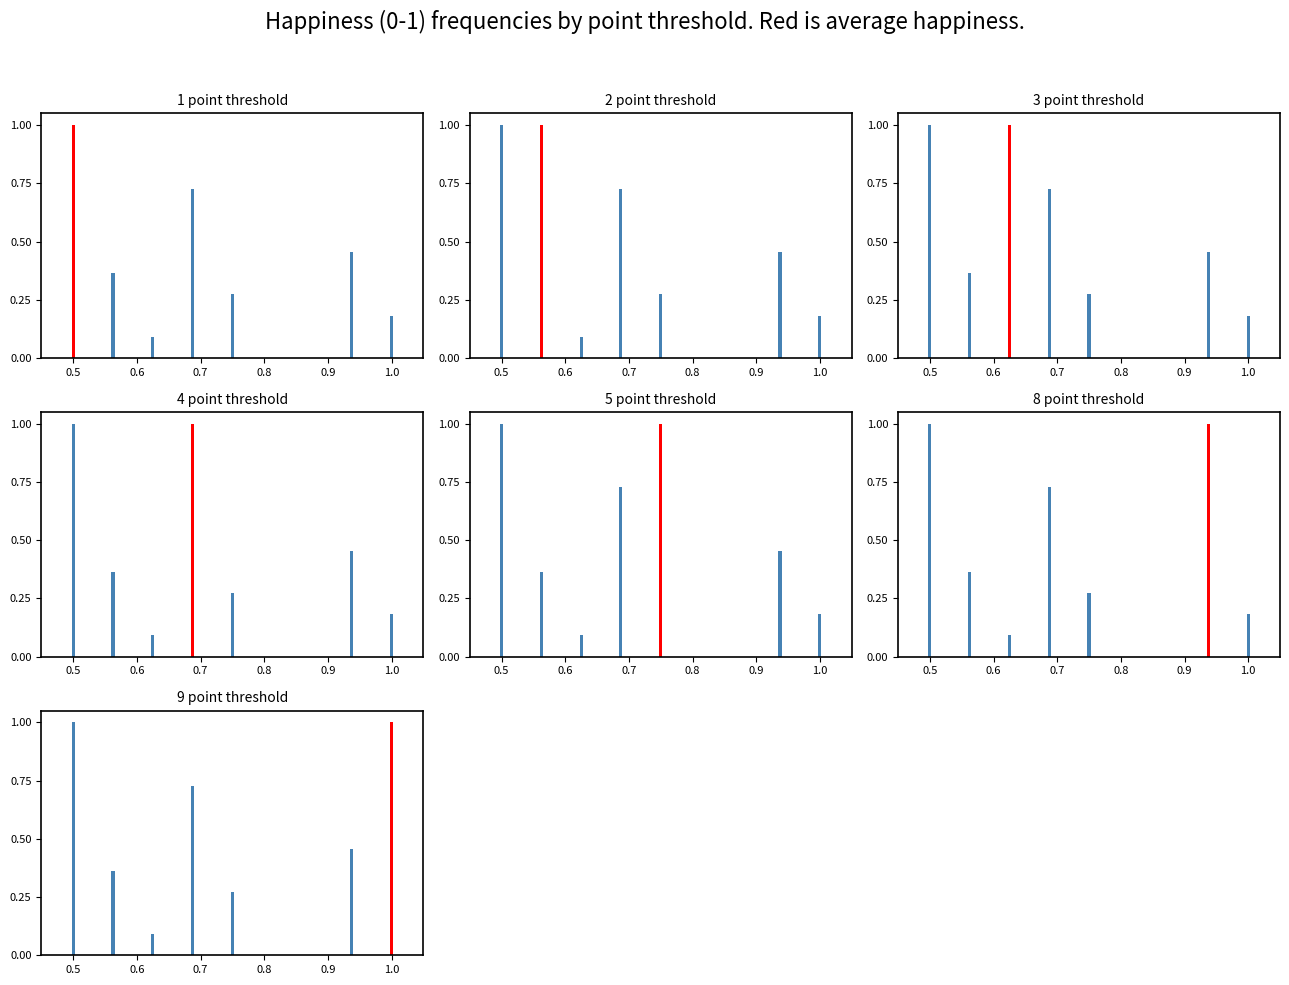

Which label corresponds to the largest value in the chart?

0.5